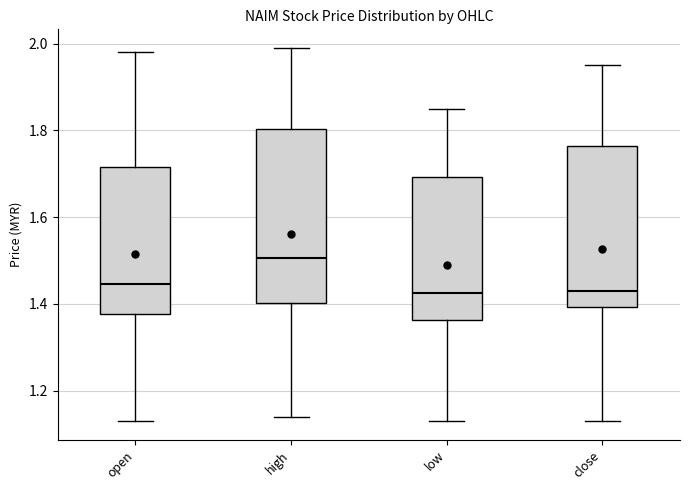

Which box is the tallest, from its lower edge to its upper edge?

high